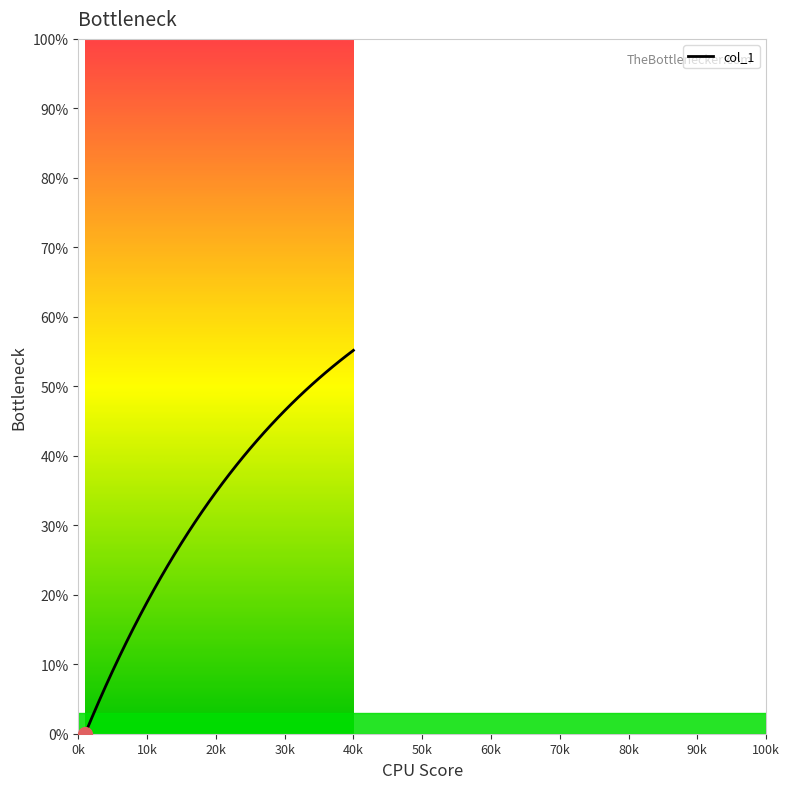

What is the difference between the maximum and minimum values?

55.2